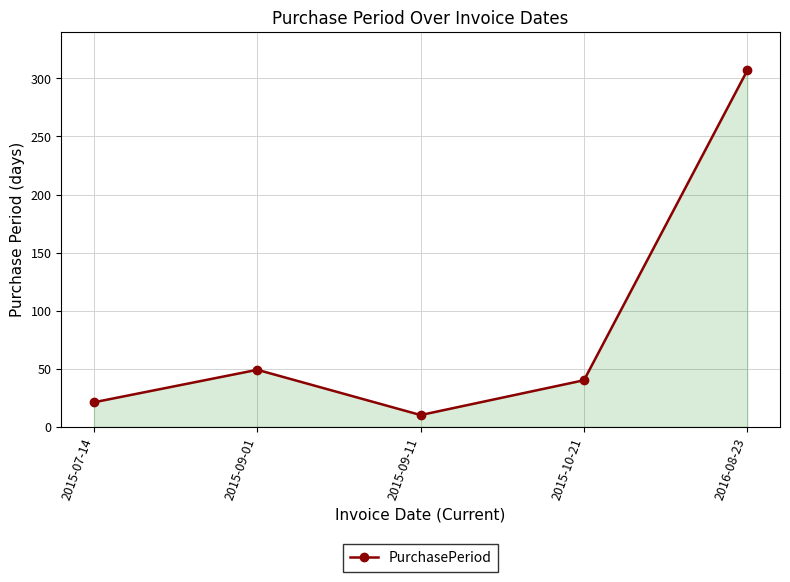

The value at 2015-10-21 is 17. True or false?

False